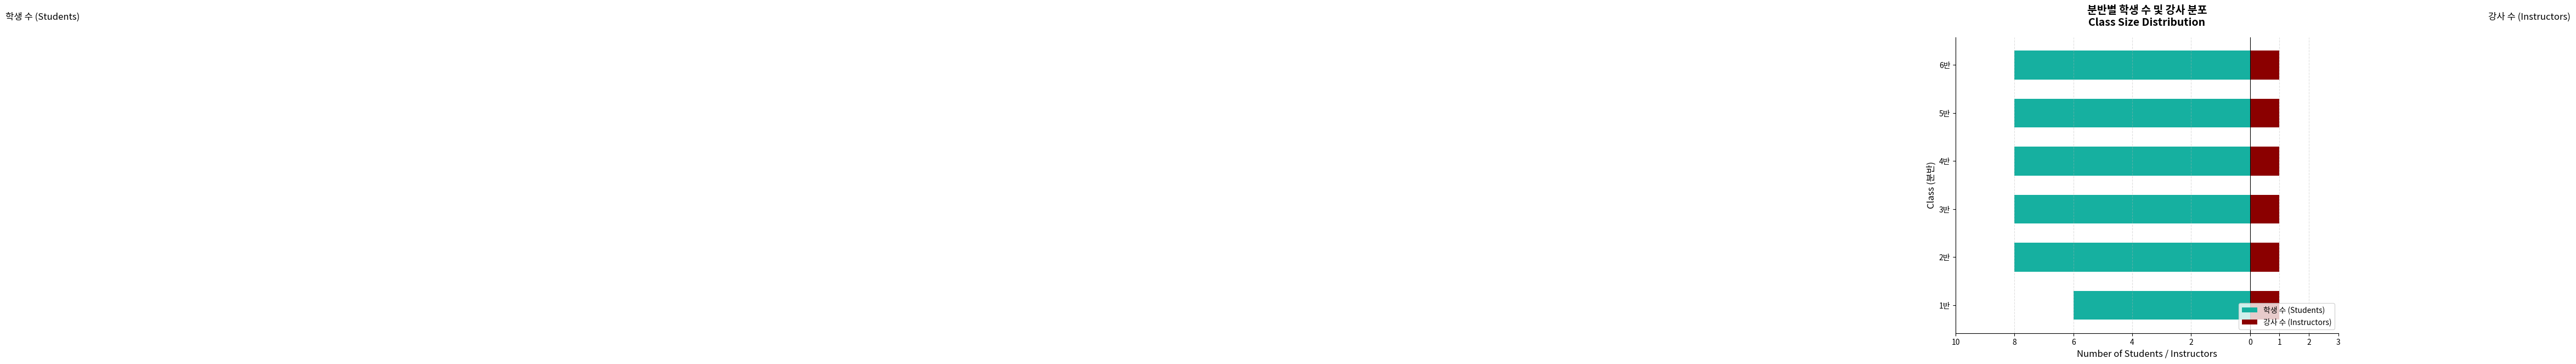

Is it true that 학생 수 (Students) equals -13.2 at 3반?

False